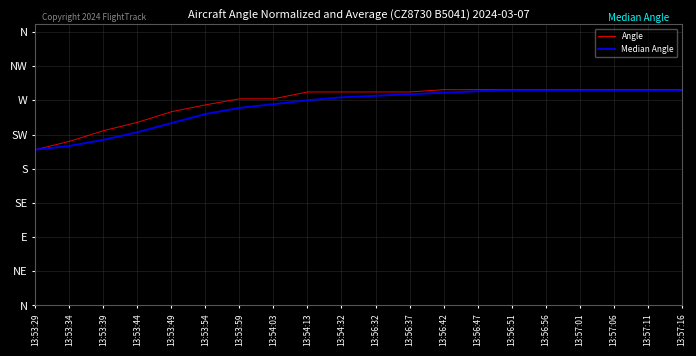

At which category does the chart reach its minimum across all series?

13:53:29